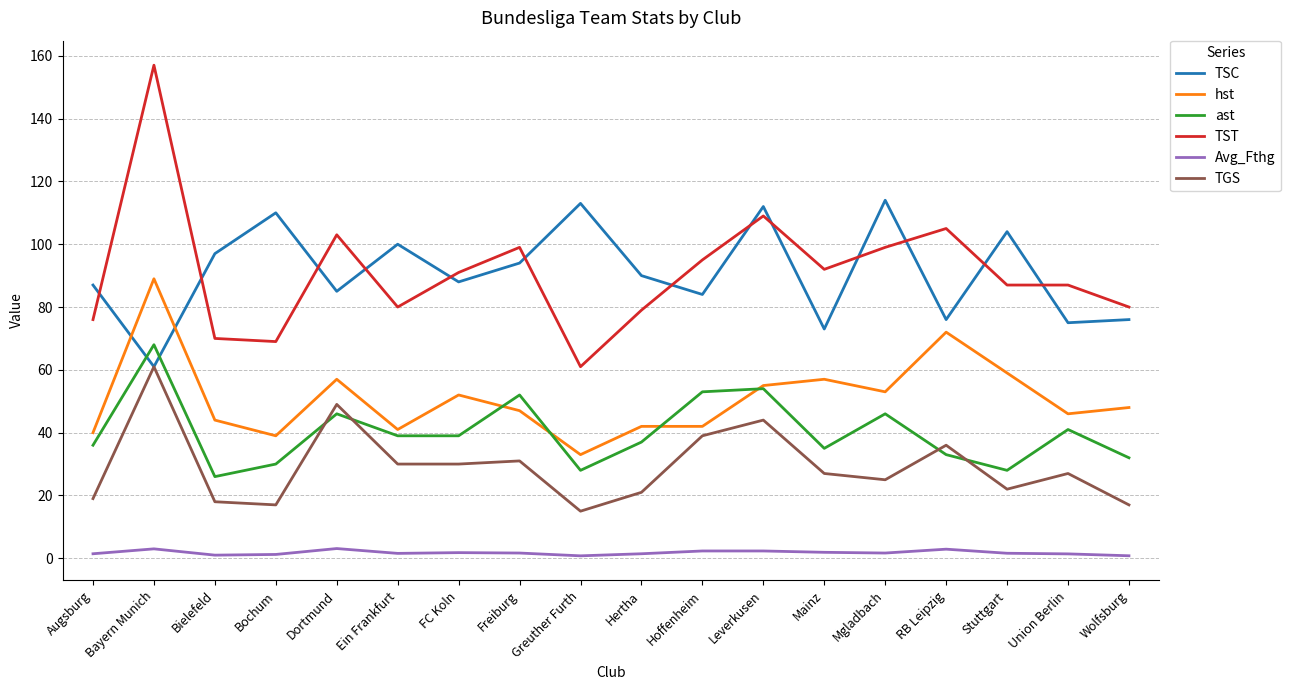

The TST series shows 164.9 at Dortmund. True or false?

False